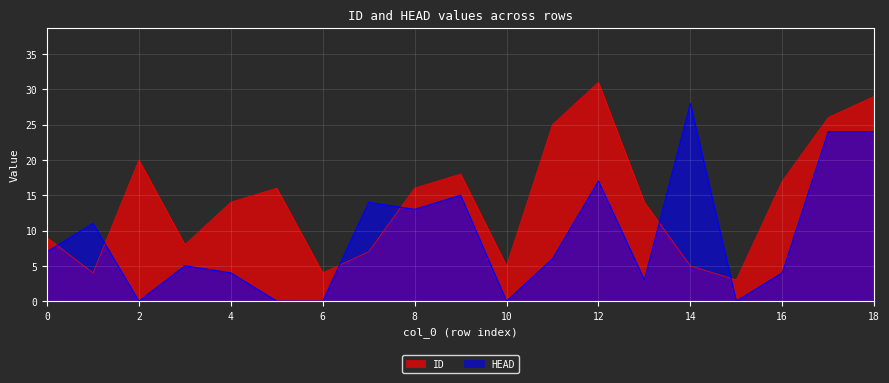

Which has a higher value, 10 or 15?

10